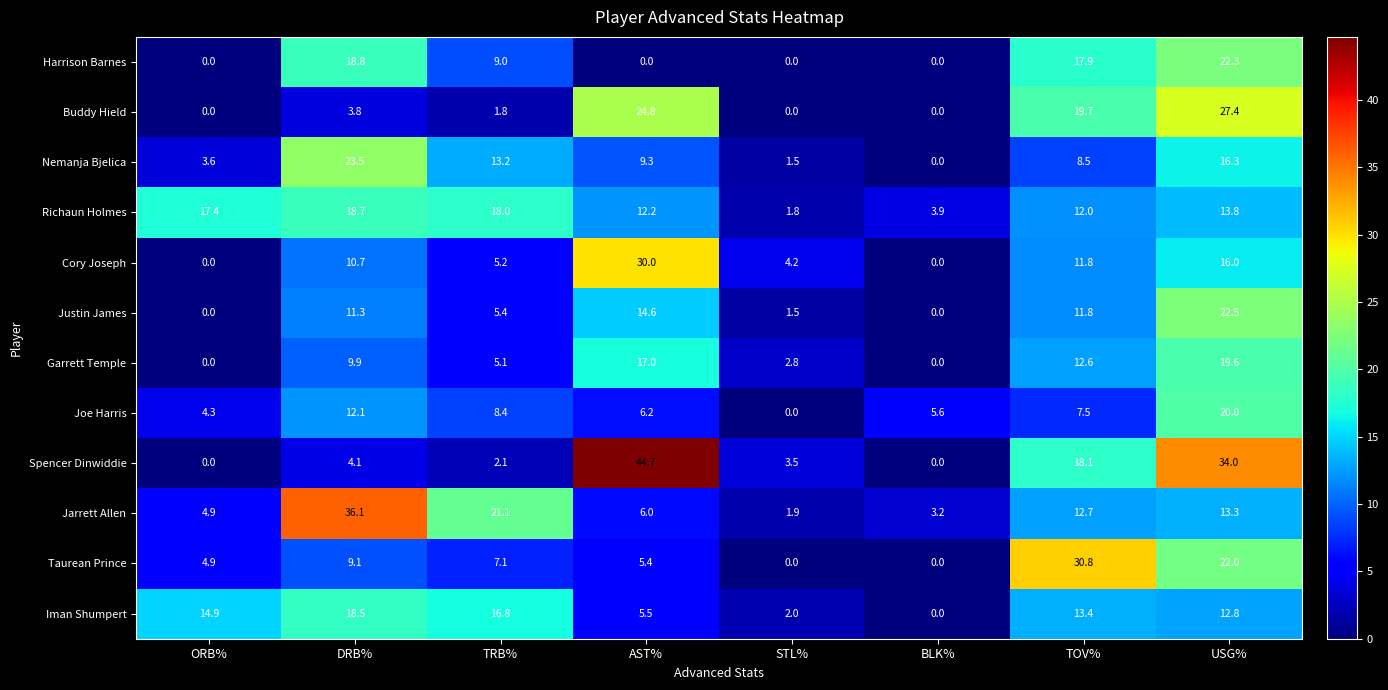

How many values in Iman Shumpert are above zero?

7